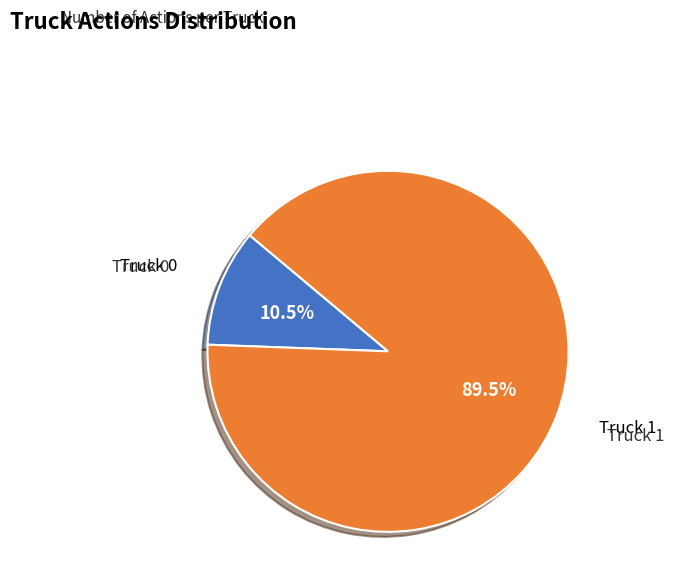

Between Truck 1 and Truck 0, which is larger?

Truck 1